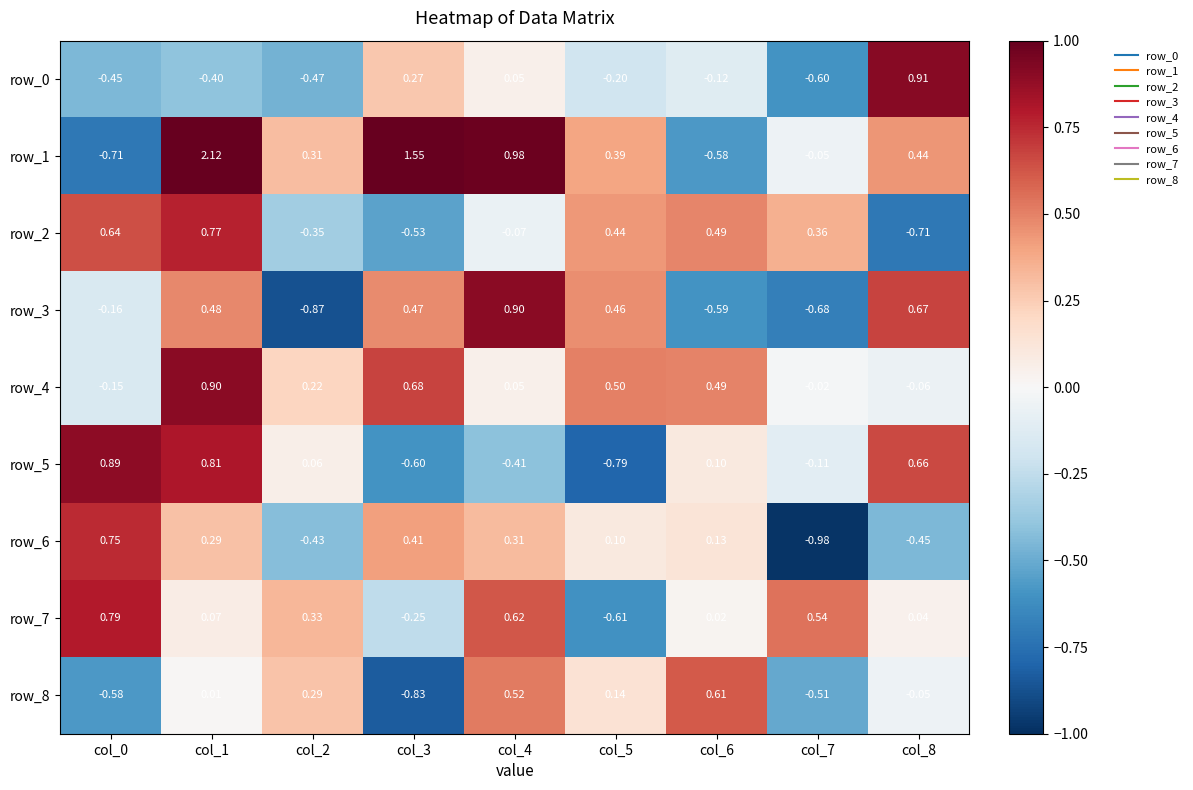

Is the value of row_7 at col_7 greater than the value of row_0 at col_1?

Yes